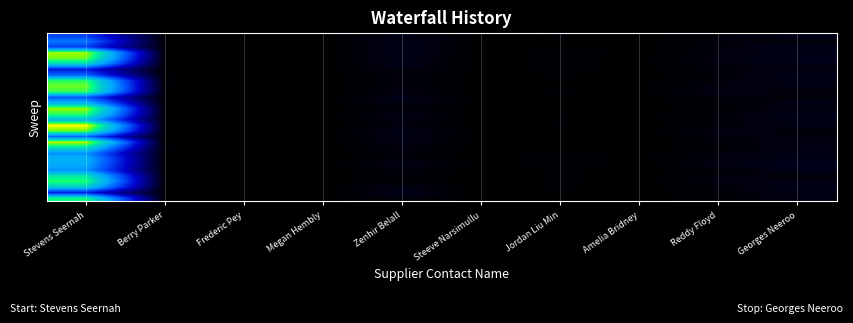

Which label corresponds to the largest value in the chart?

Stevens Seernah